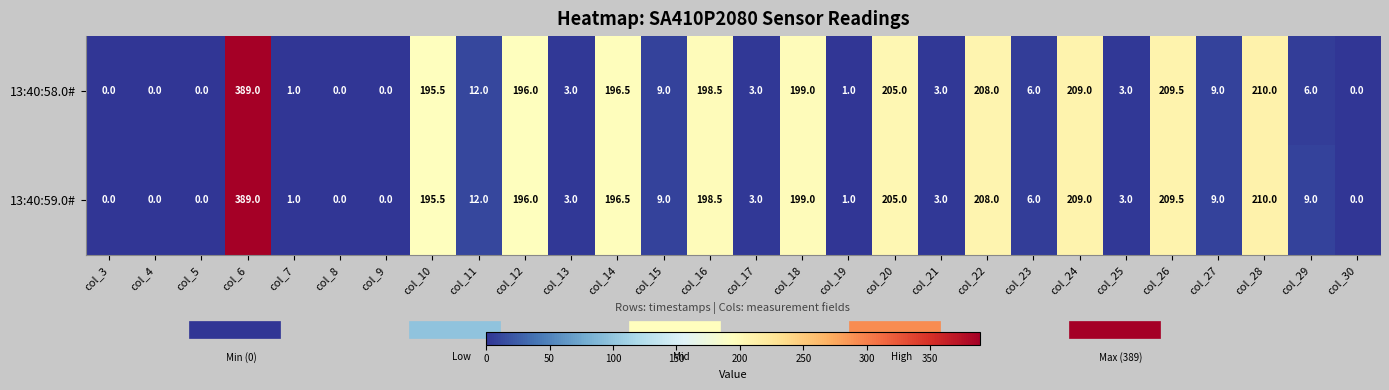

At which label does 13:40:58.0# reach its peak?

col_6